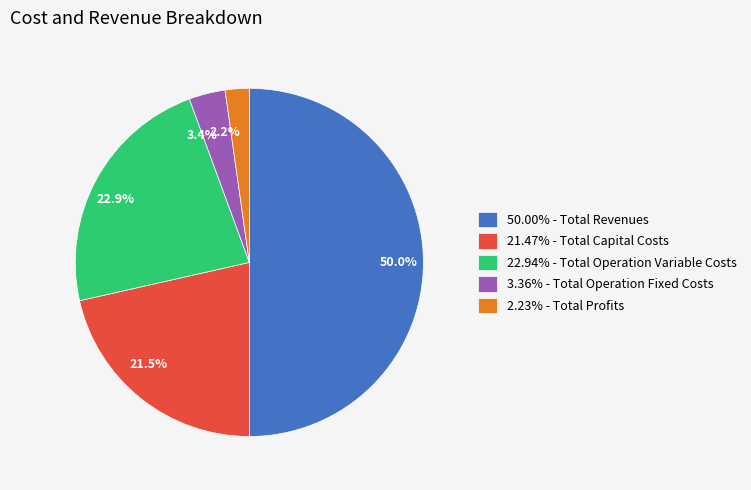

Does 2.23% - Total Profits account for over 50% of the chart?

No